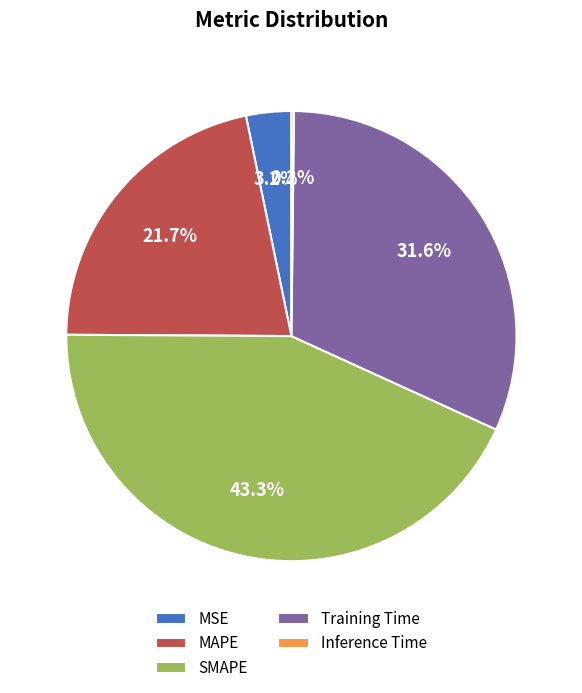

Combined, do MAPE and MSE account for over 50%?

No